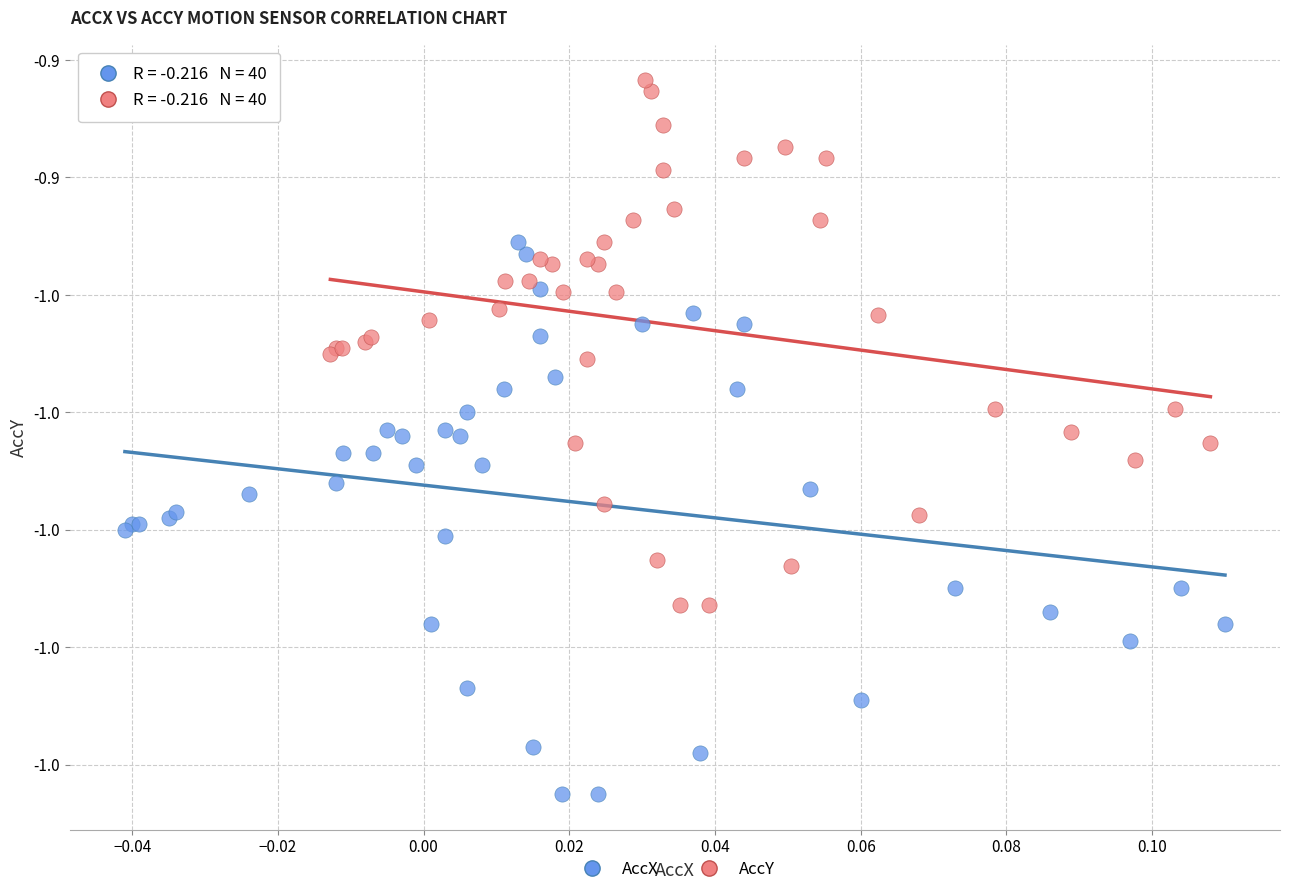

Which series contains the lowest Y value?

AccX